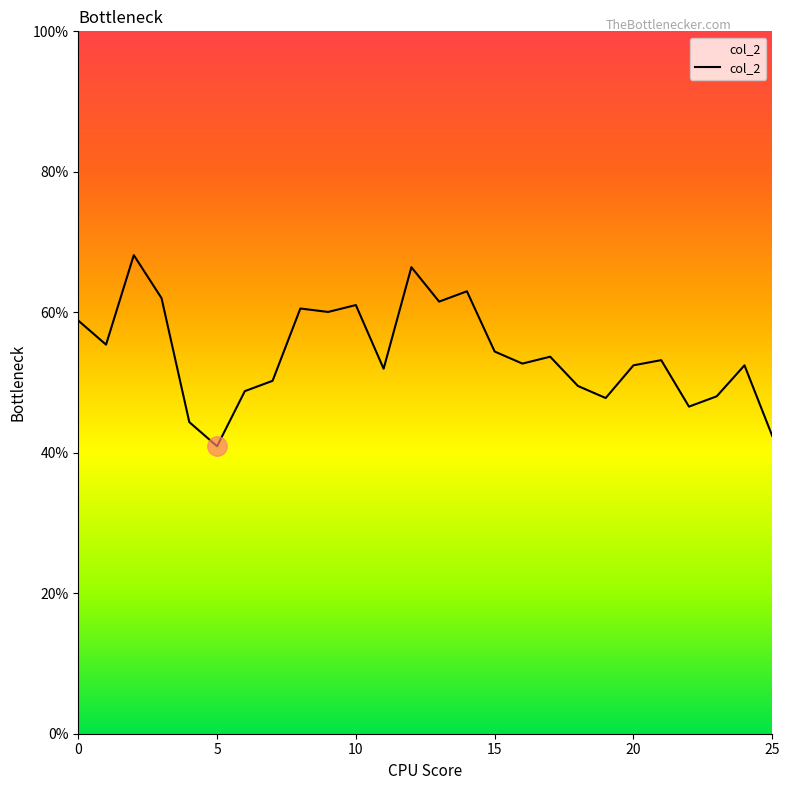

What is the label of the 23rd point from the left?

22